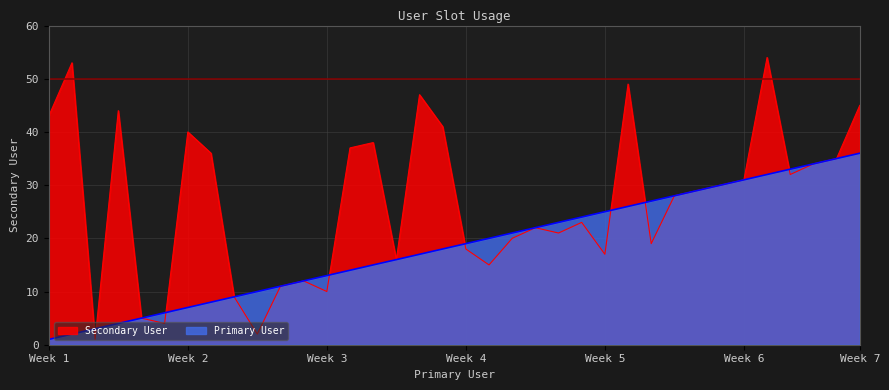

At which category does the chart reach its peak across all series?

32